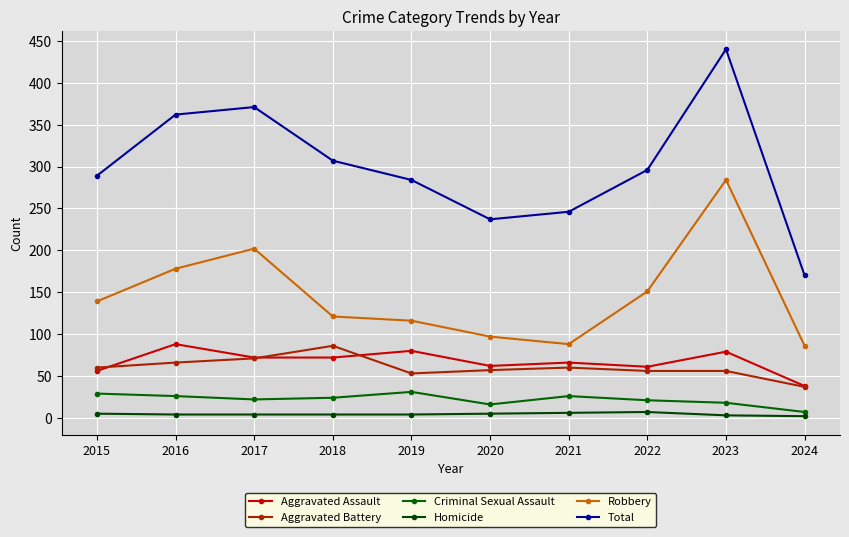

Where does the Aggravated Battery series first go above 60?

2016